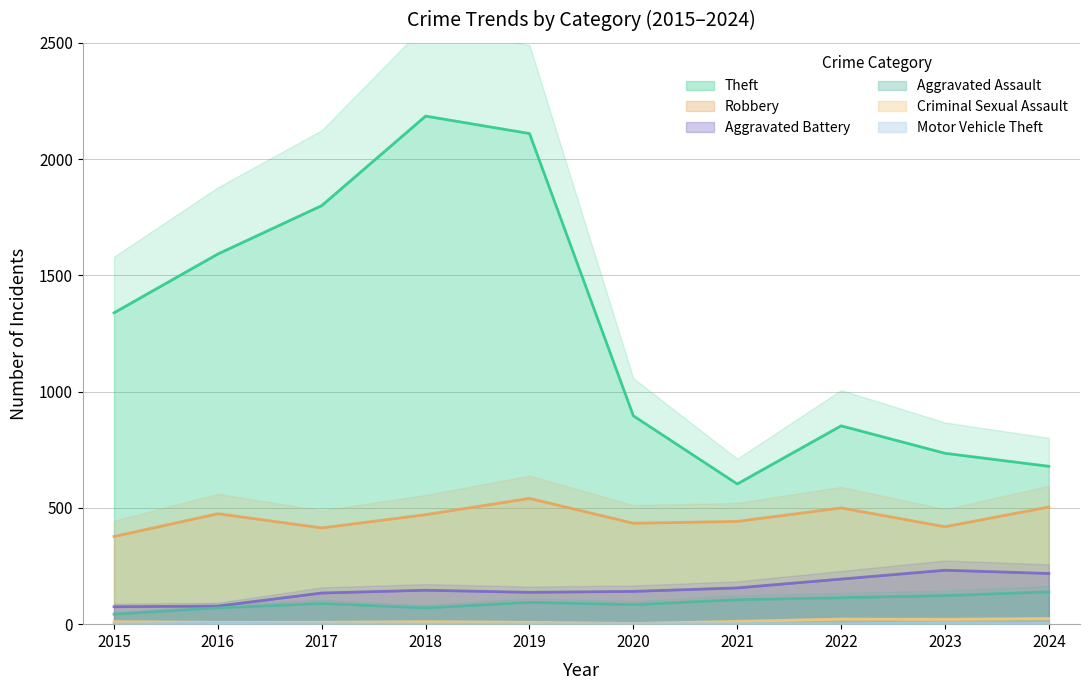

Does the chart display data point markers on the line(s)?

No